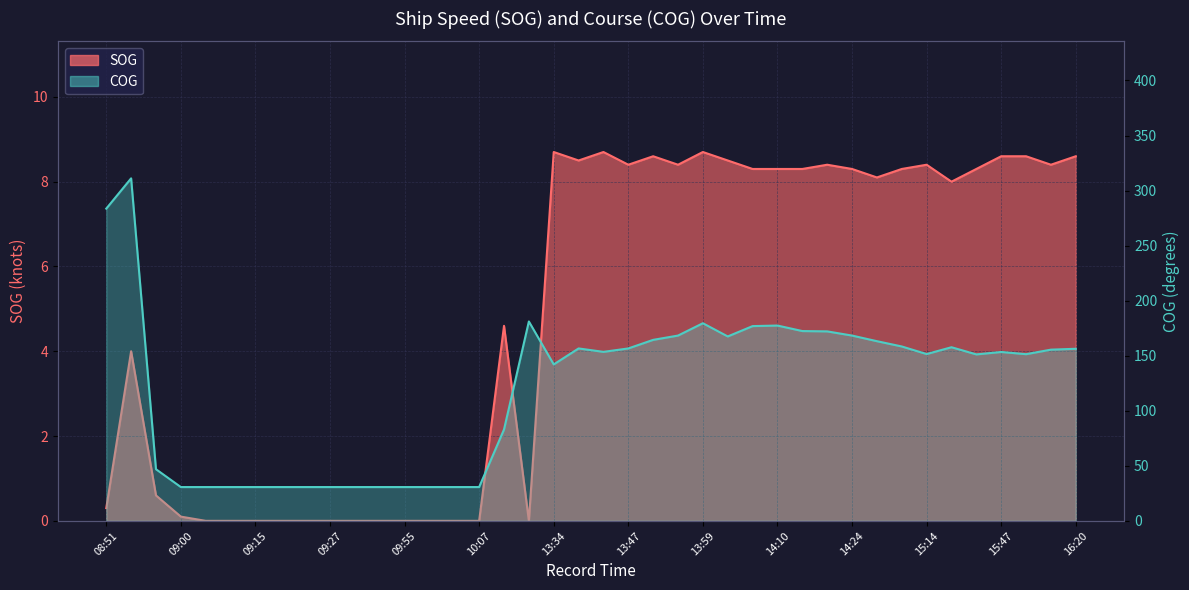

Which series has the largest total across all categories?

COG